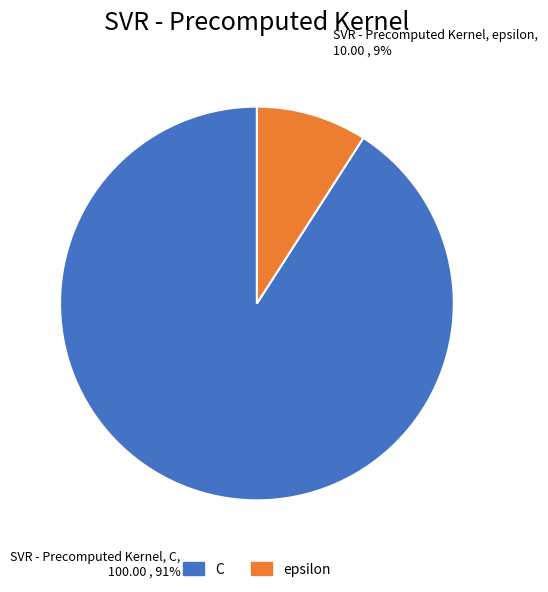

True or false: C accounts for 96% of the total.

False